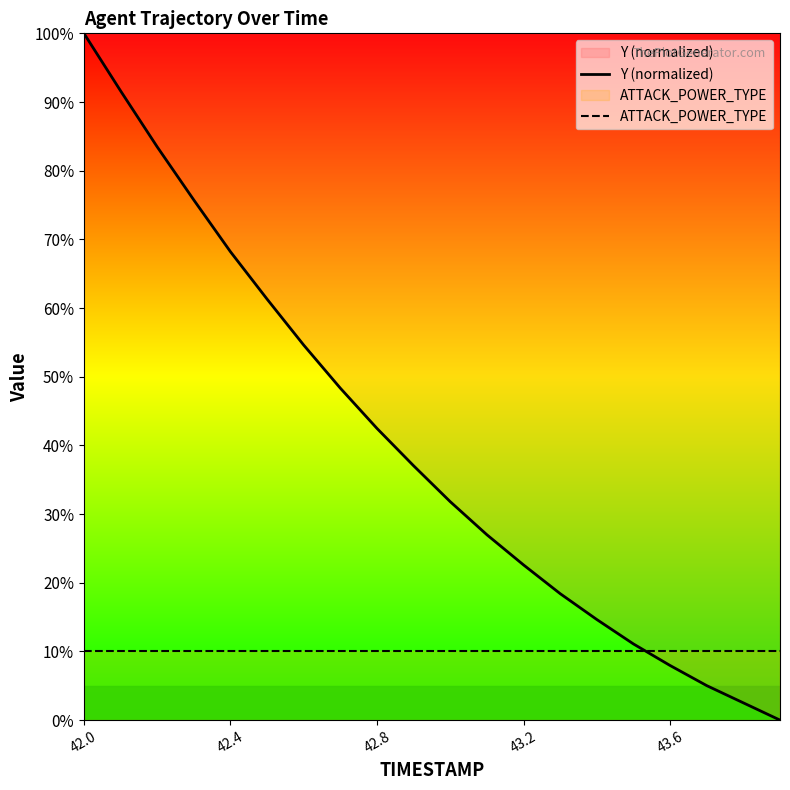

List the series in order of their peak value, highest first.

Y (normalized), ATTACK_POWER_TYPE